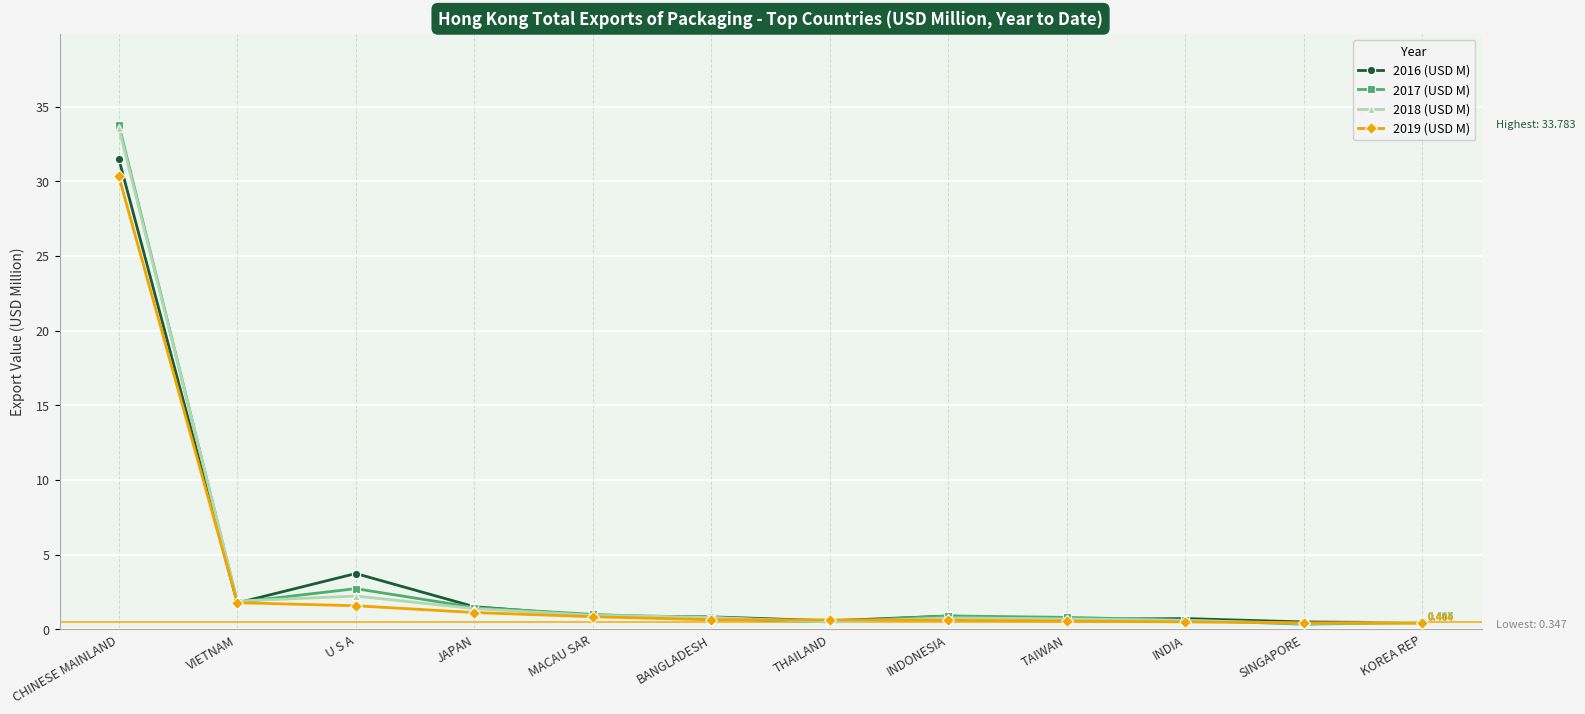

What are all the series names shown in the legend?

2016 (USD M), 2017 (USD M), 2018 (USD M), 2019 (USD M)